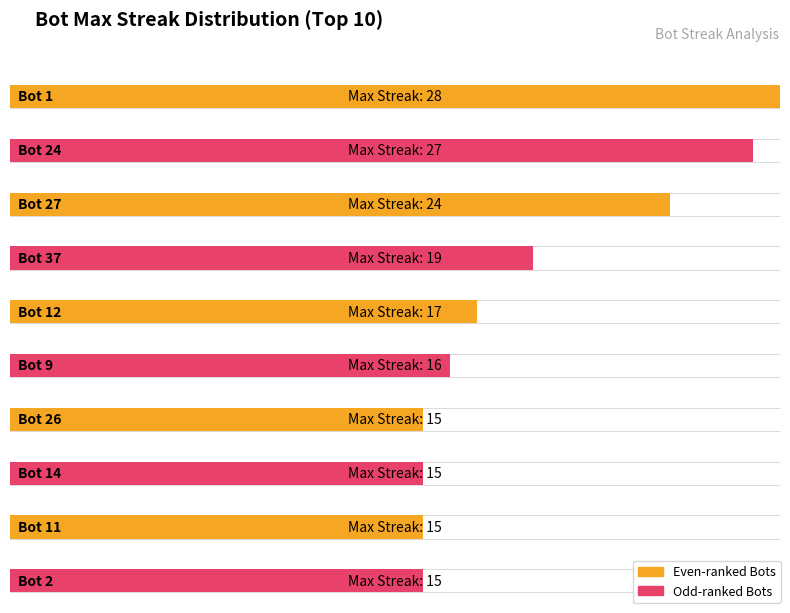

Is it true that the value at 15 is 2?

True